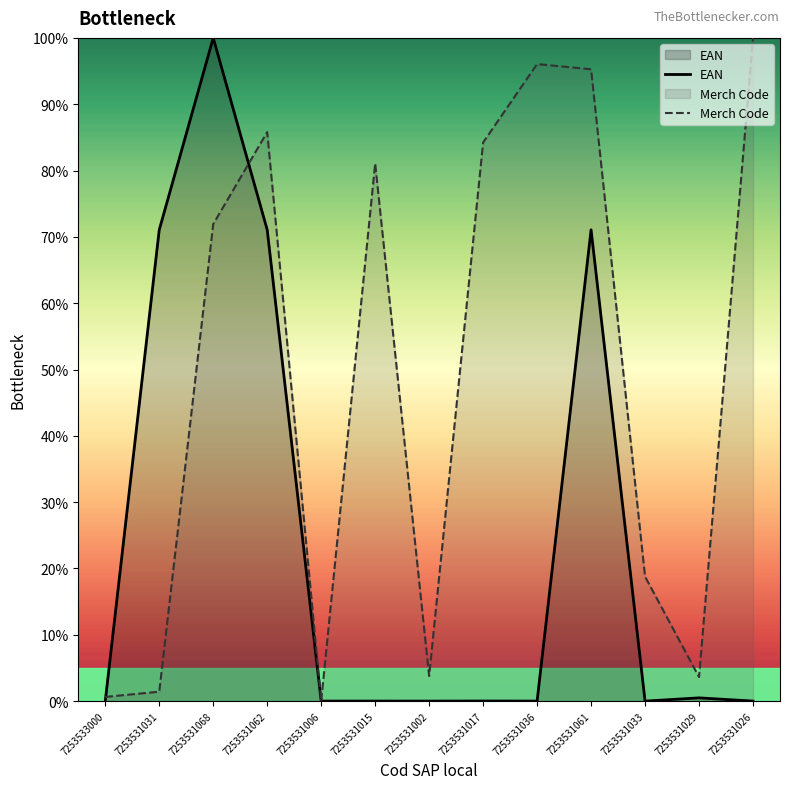

Which label corresponds to the largest value in the chart?

7253531068